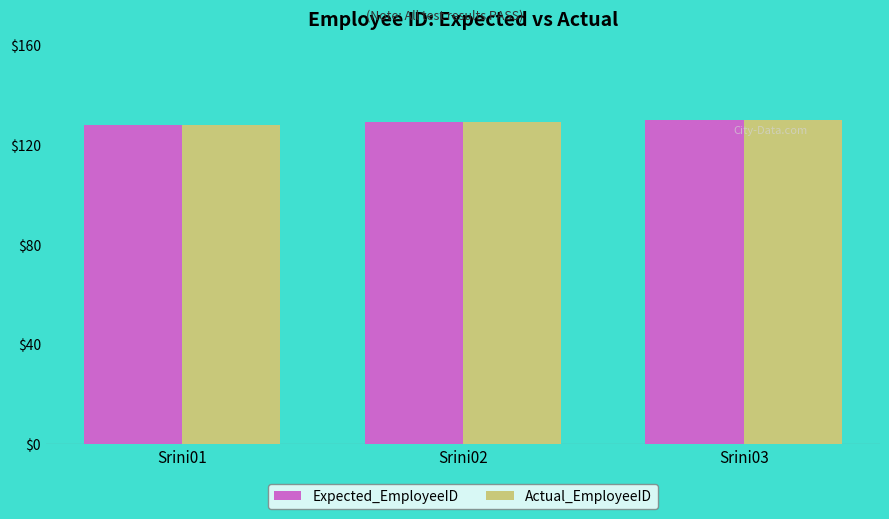

The value of Actual_EmployeeID at Srini02 is 129. True or false?

True